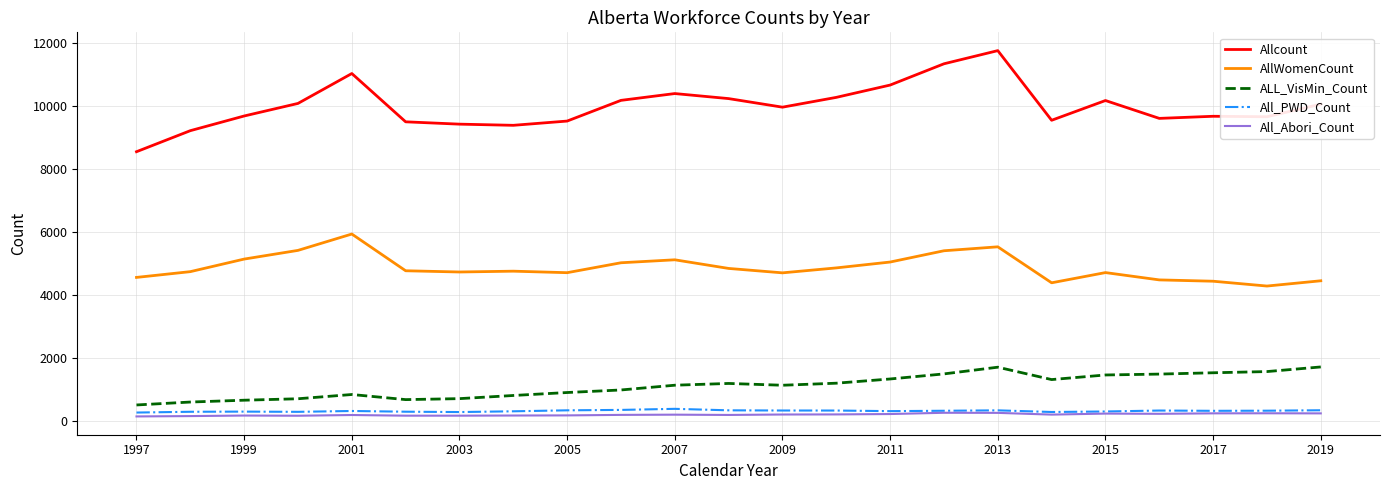

Which series has the largest total across all categories?

Allcount